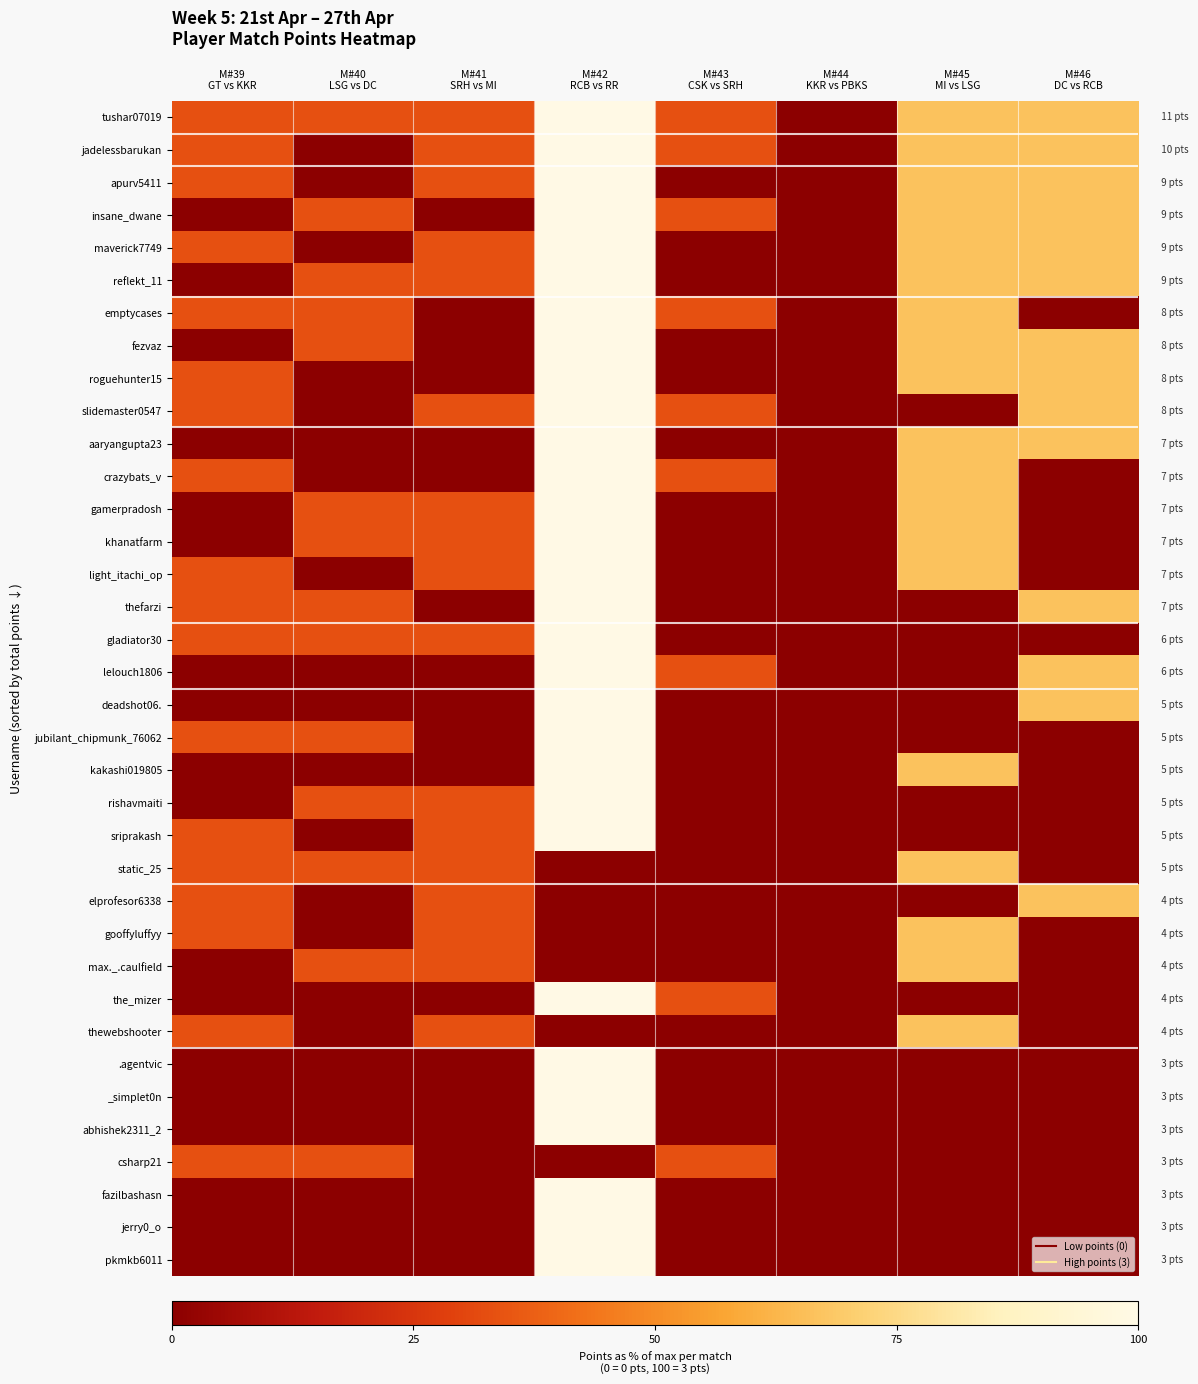

What is the total value across all series at M#43
CSK vs SRH?

300.0